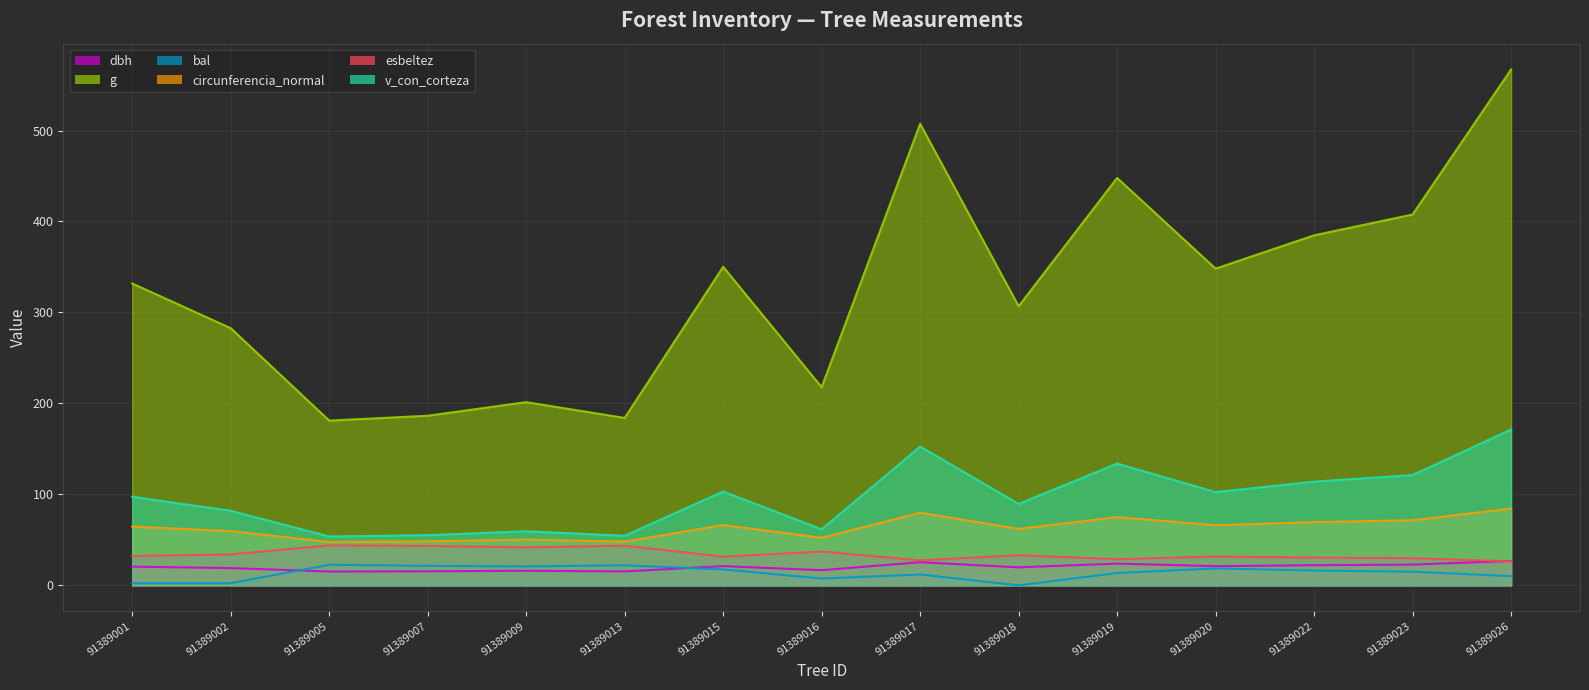

Where is the first local minimum for bal?

91389009